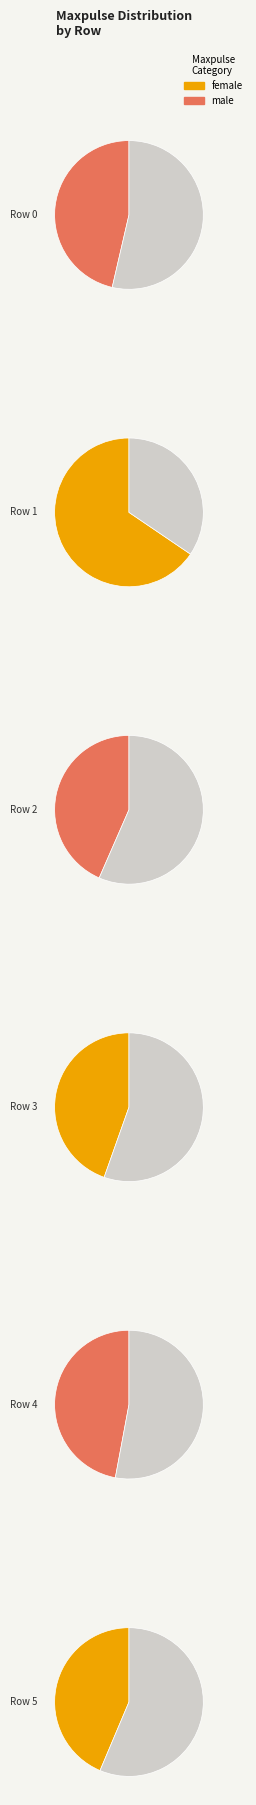

Is it true that Row 5 is 13% of the pie?

True